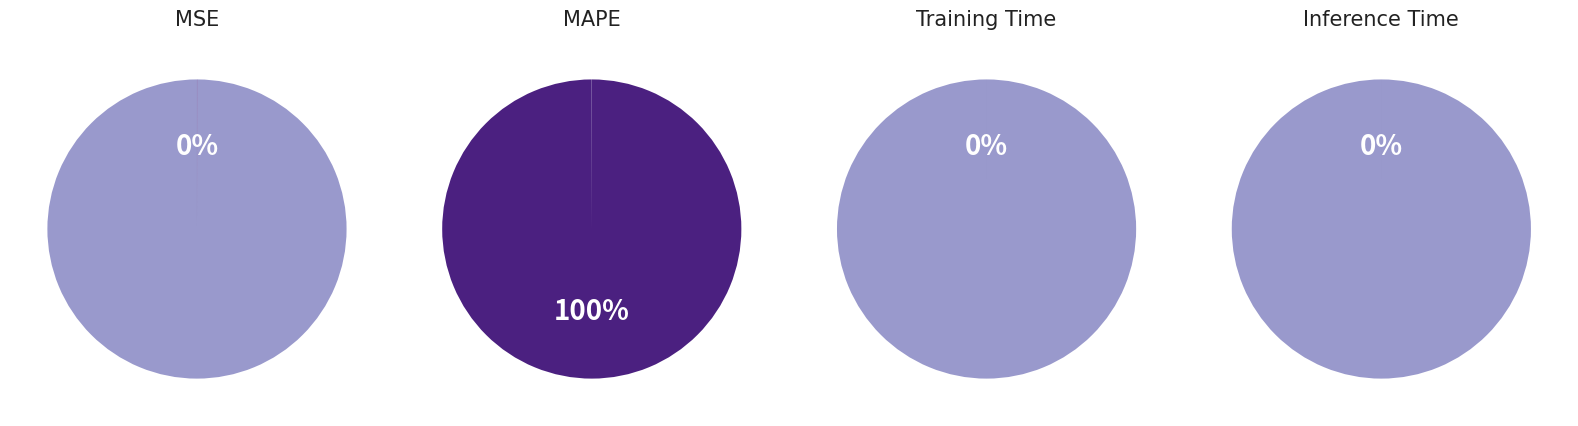

The Training Time slice represents 1% of the pie. True or false?

False